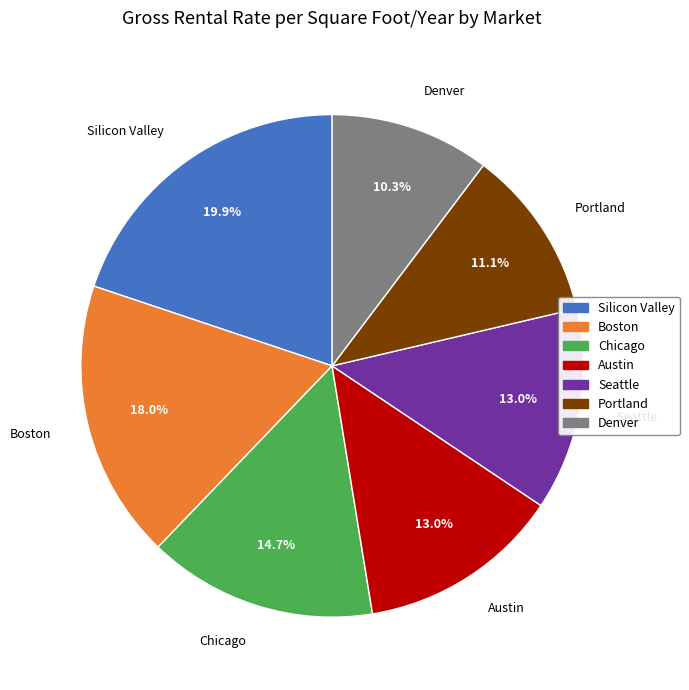

Does any single category account for the majority?

No